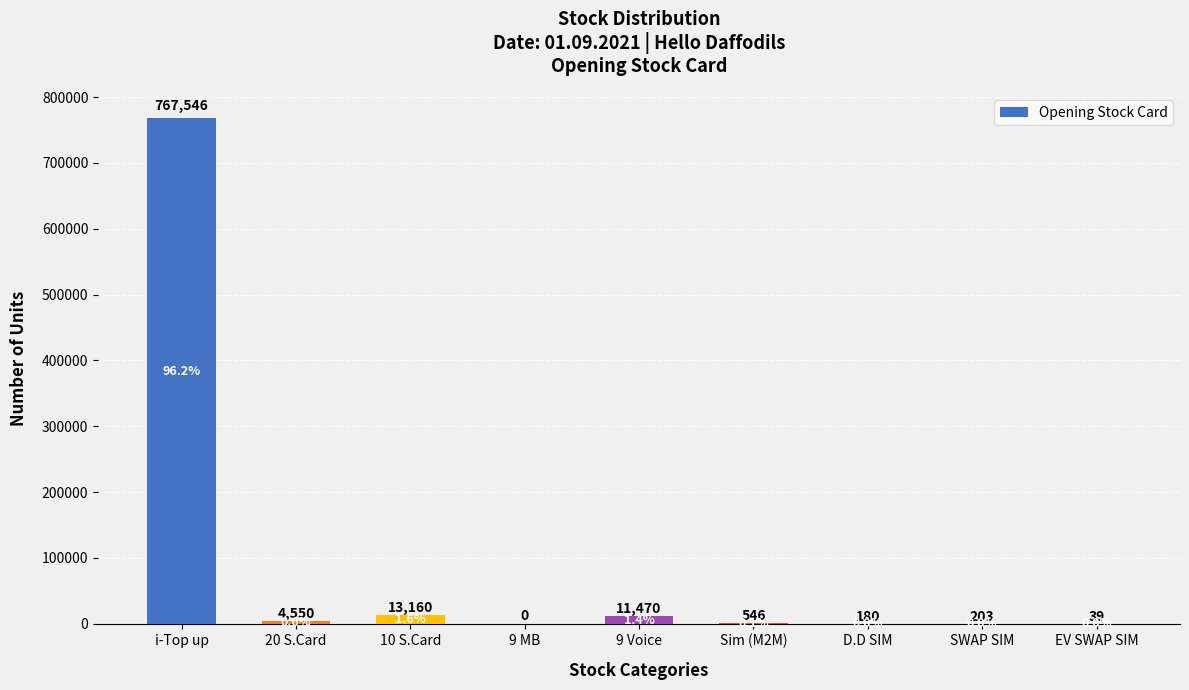

Which label corresponds to the largest value in the chart?

i-Top up